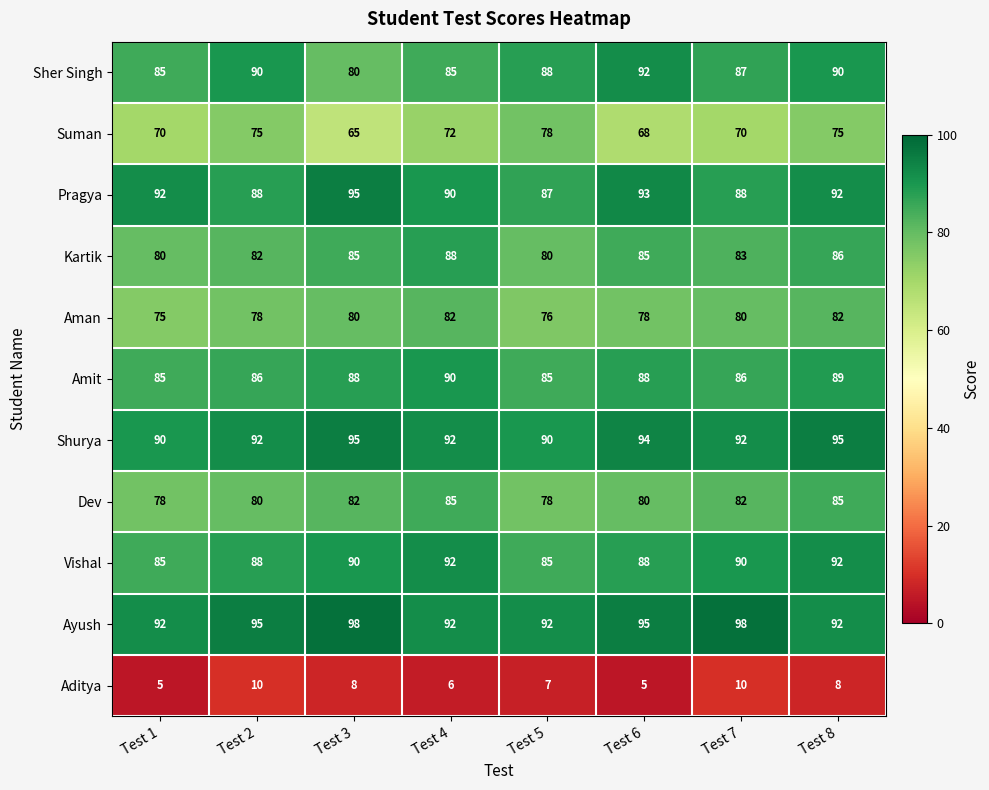

The value of Aman at Test 3 is 80. True or false?

True